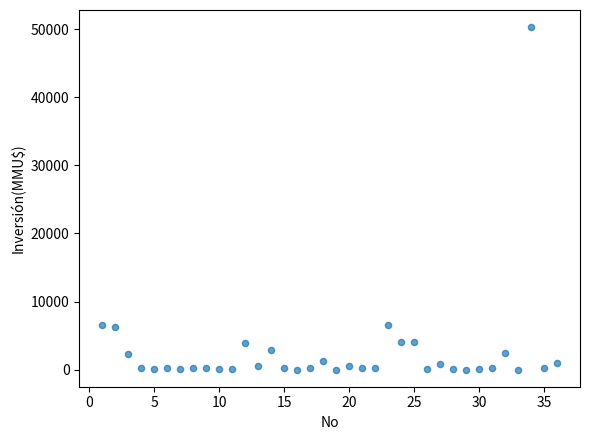

What is the range of X values (max minus min)?

35